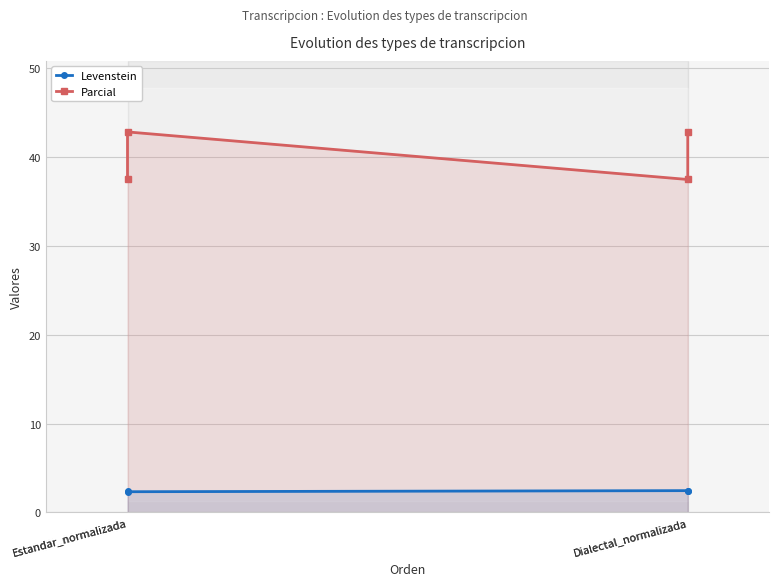

At how many categories does at least one series exceed 35?

4